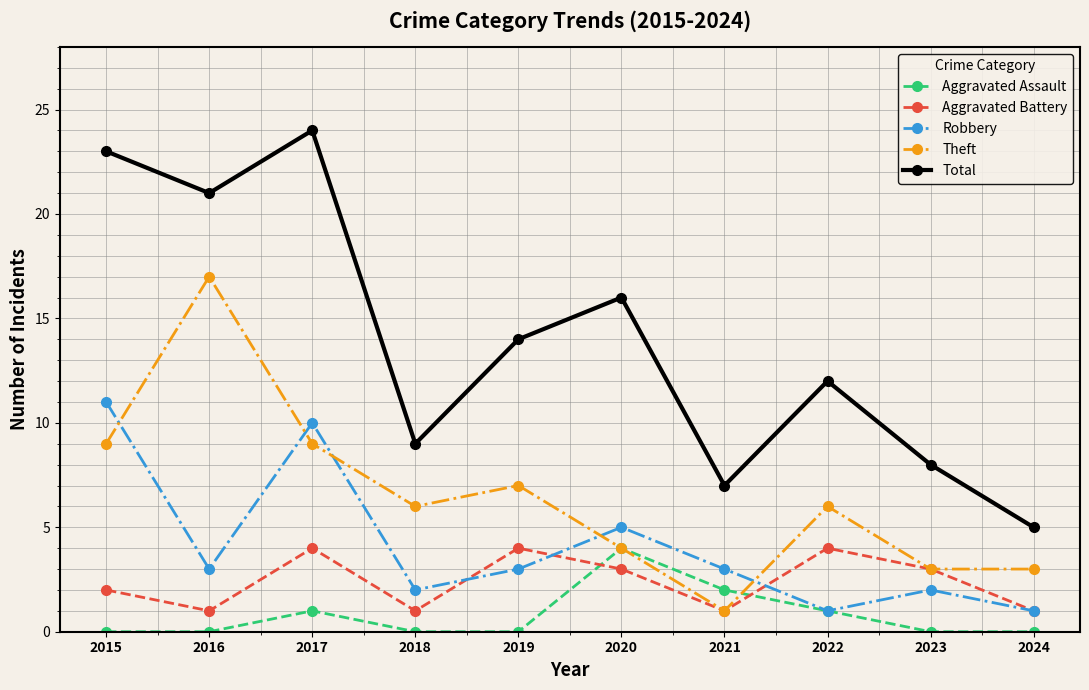

Count the number of categories in the chart.

10